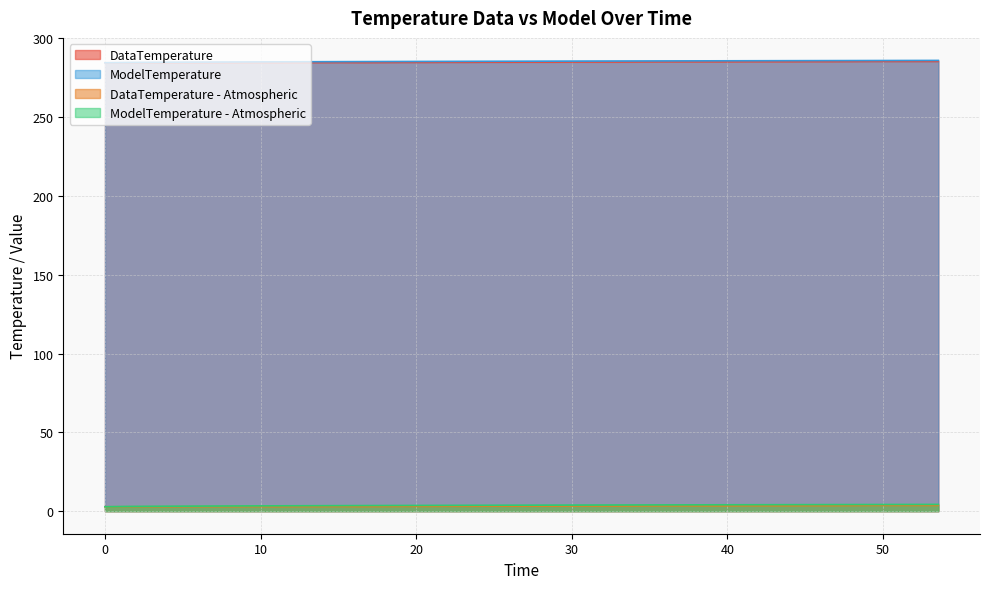

What is the maximum value for DataTemperature?

285.3